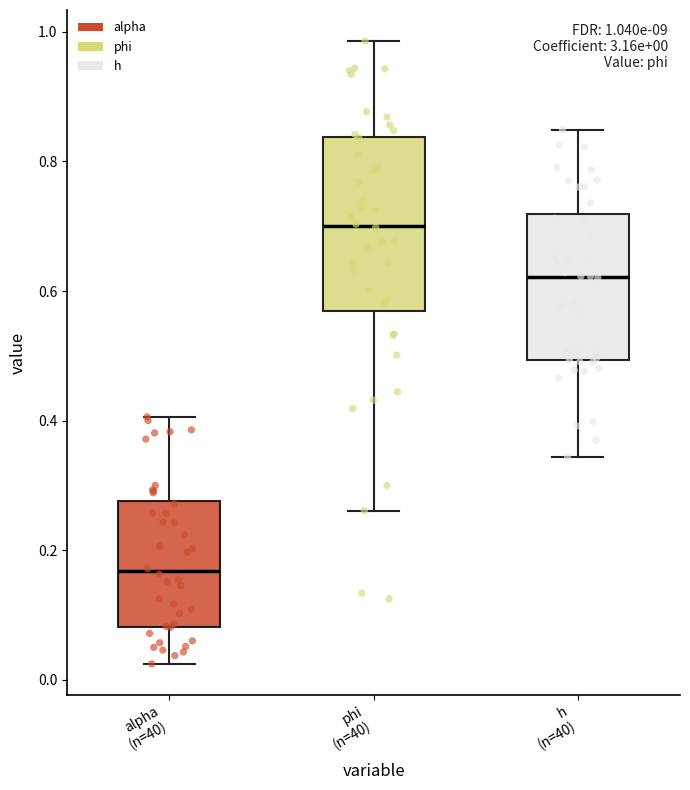

Comparing the boxes themselves (not the whiskers), which one is the tallest?

phi (n=40)